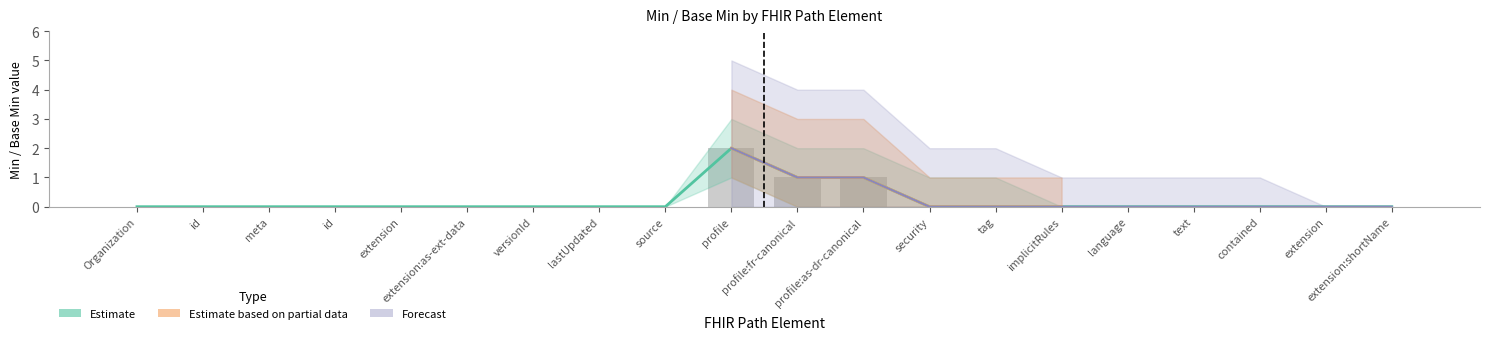

List the labels in order of value, smallest first.

Organization, id, meta, id, extension, extension:as-ext-data, versionId, lastUpdated, source, security, tag, implicitRules, language, text, contained, extension, extension:shortName, profile:fr-canonical, profile:as-dr-canonical, profile